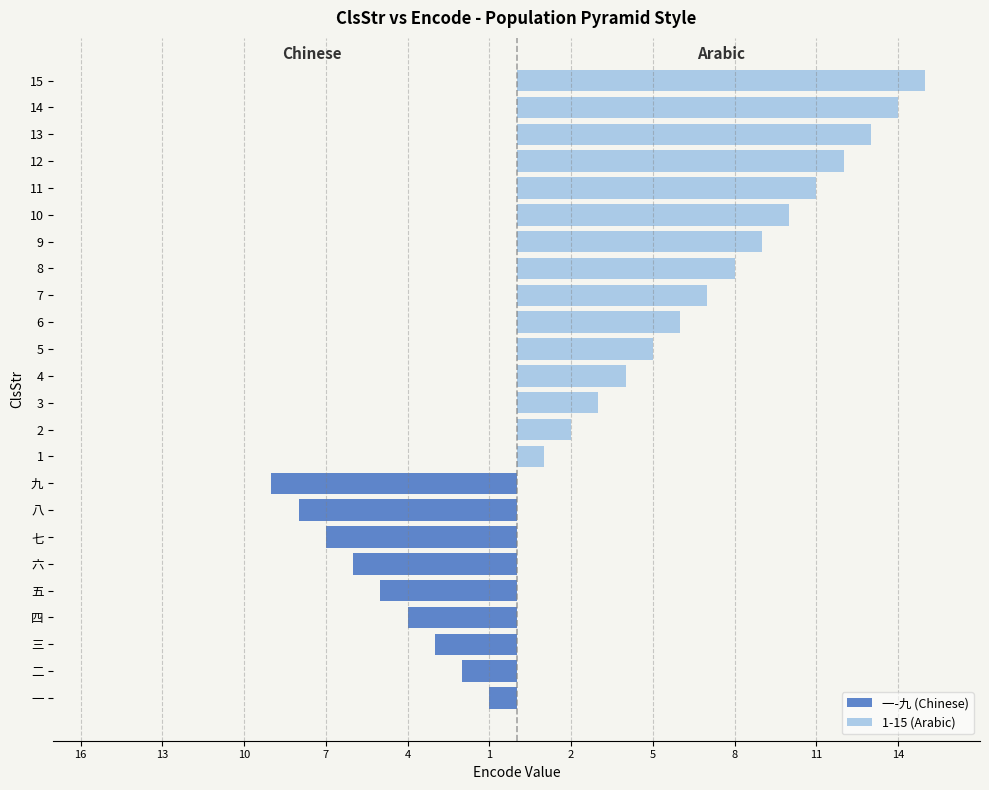

The chart shows a value of 4 at 四. True or false?

True